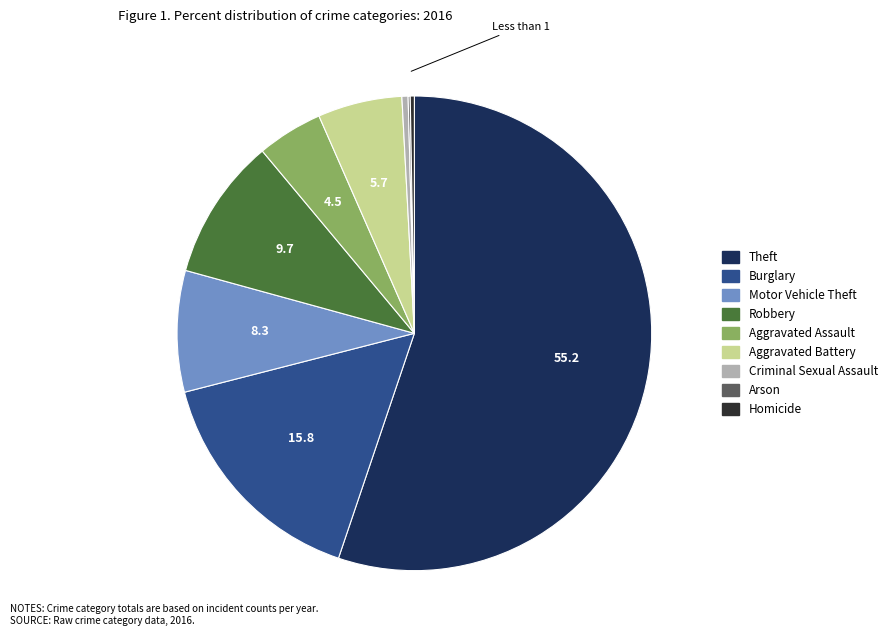

The Theft slice represents 55% of the pie. True or false?

True